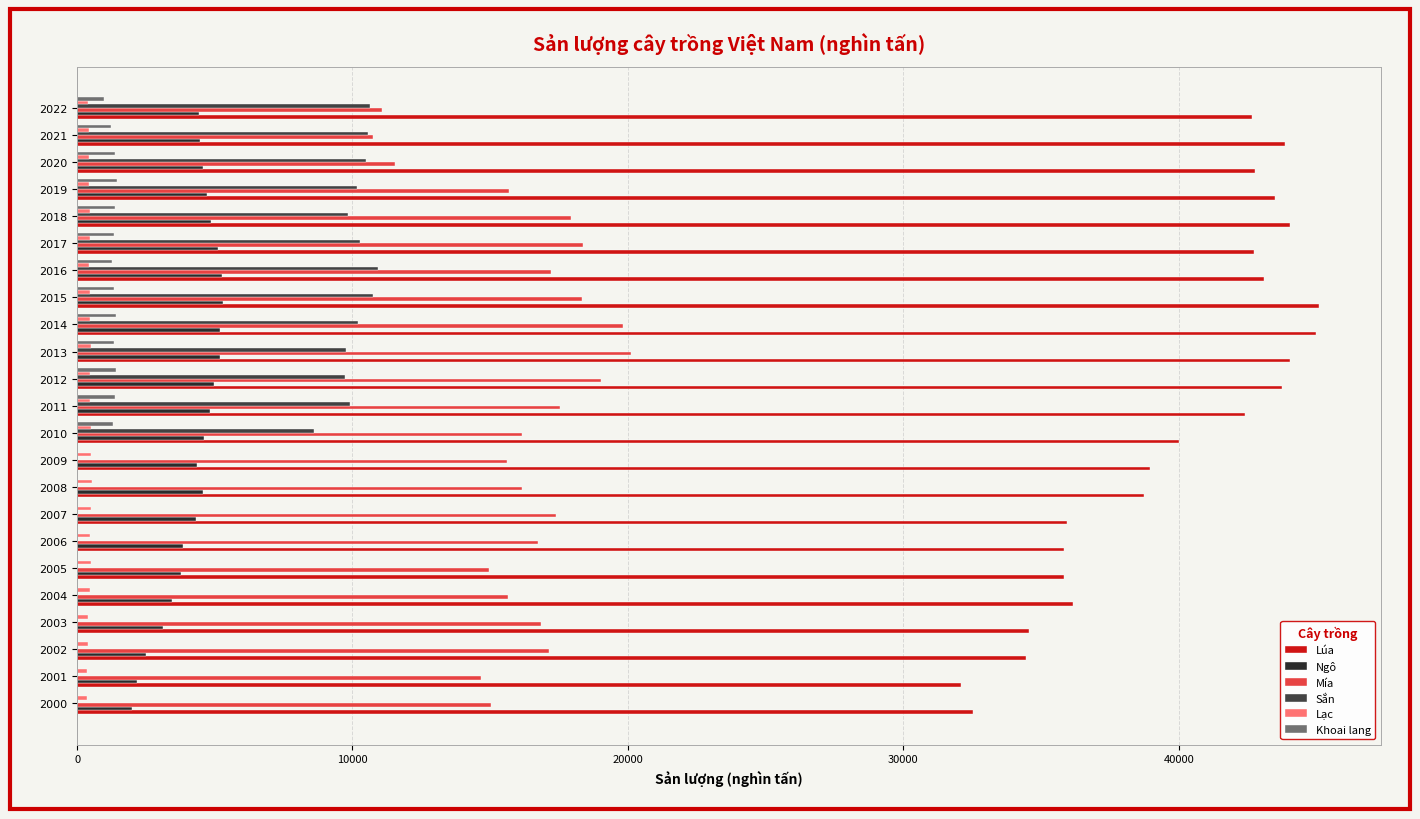

What is the sum of all Lúa values?

918021.9